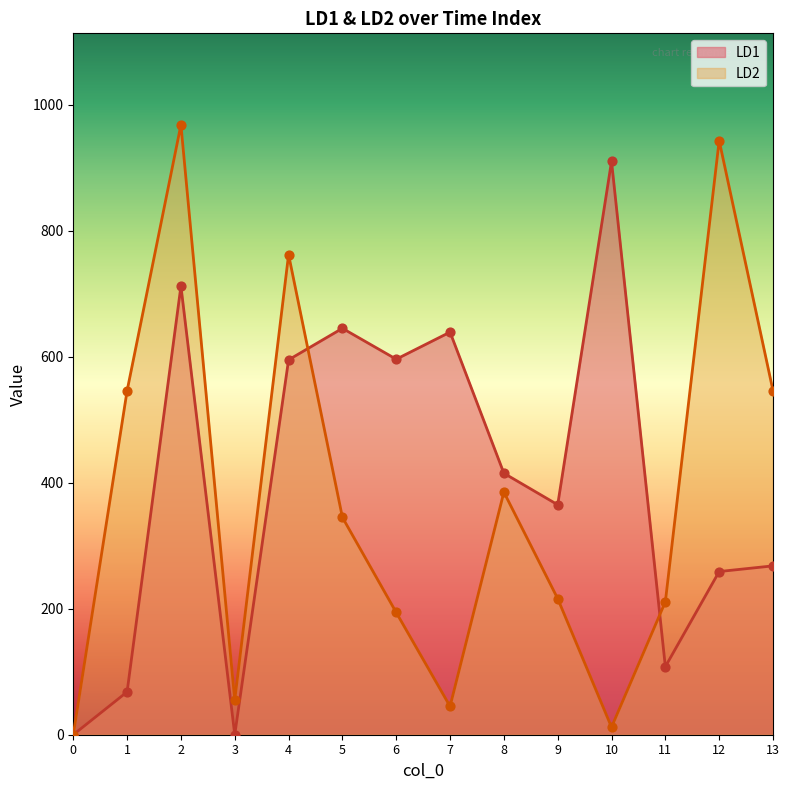

Which series contains the lowest Y value?

LD1